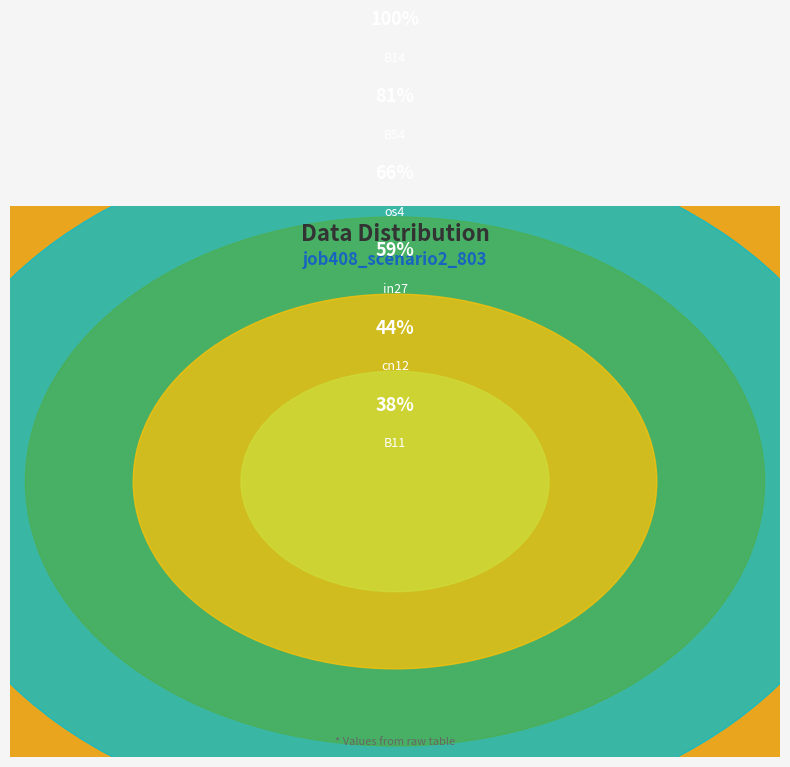

Does B11 account for over 50% of the chart?

No